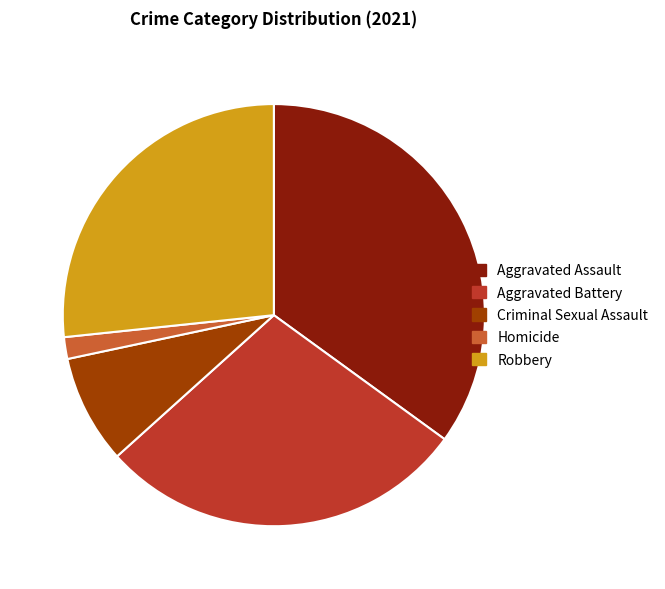

Rank the categories by value from highest to lowest.

Aggravated Assault, Aggravated Battery, Robbery, Criminal Sexual Assault, Homicide